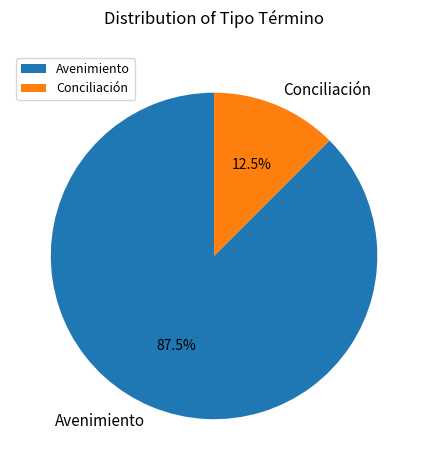

Does Avenimiento represent more than half of the total?

Yes